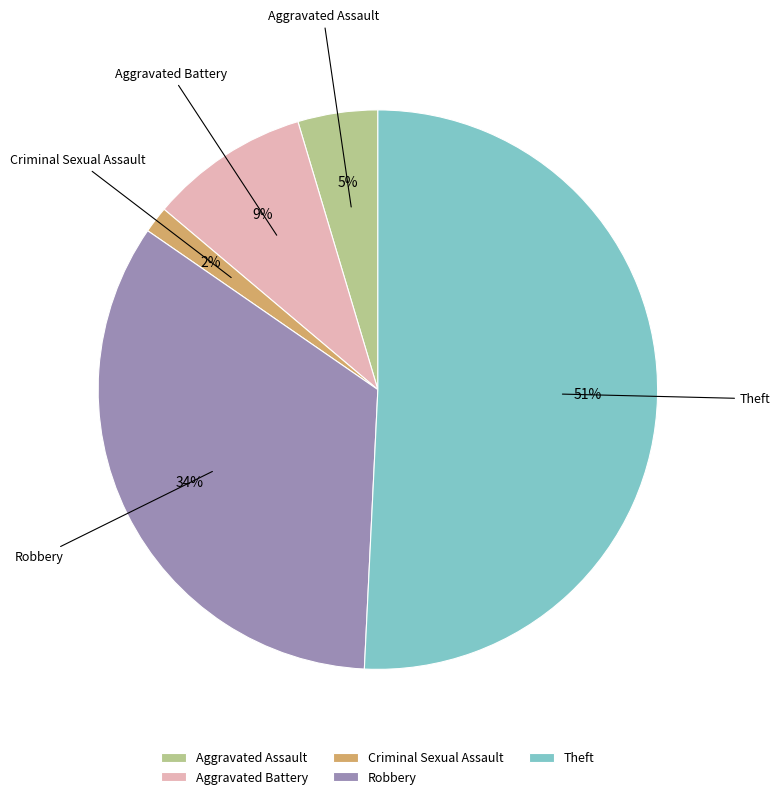

Which slice represents more than half of the pie?

Theft